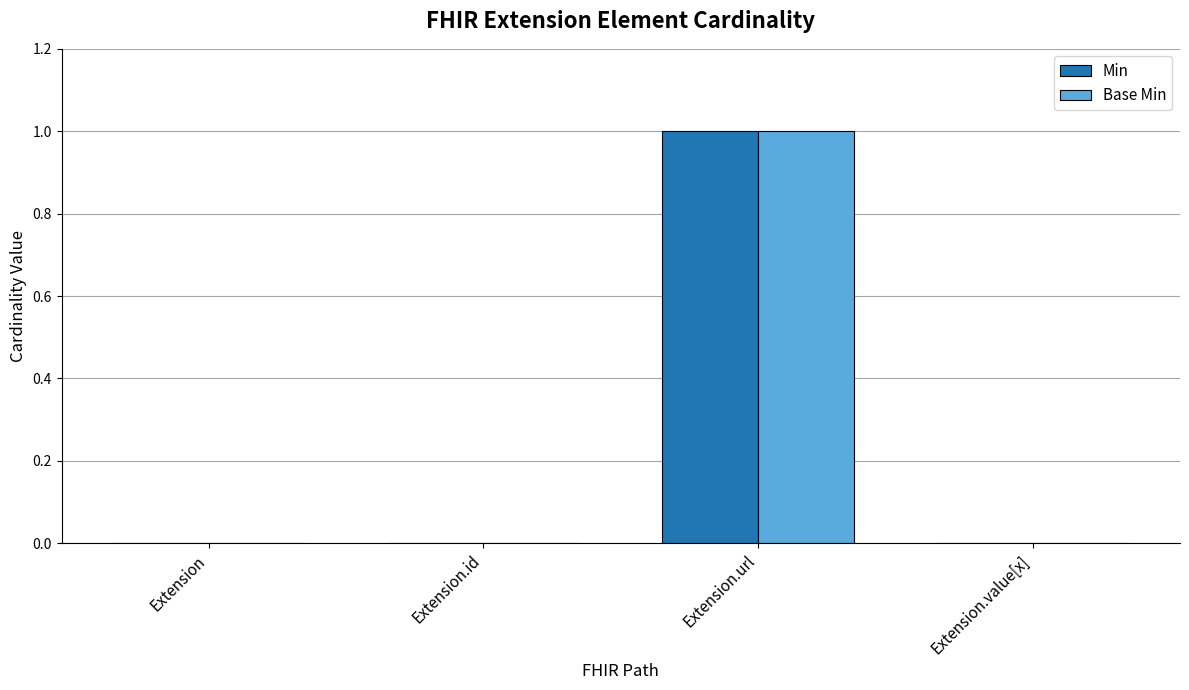

True or false: Min has a value of -1 at Extension.value[x].

False